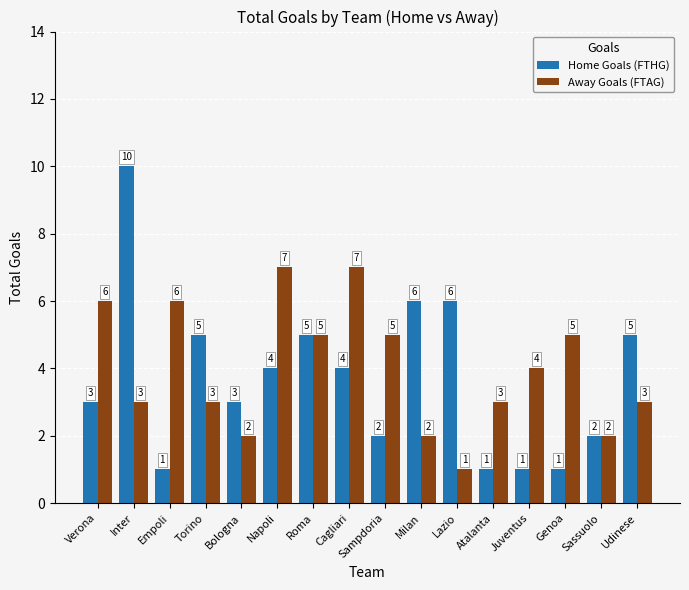

List the series in order of their overall mean, lowest first.

Home Goals (FTHG), Away Goals (FTAG)